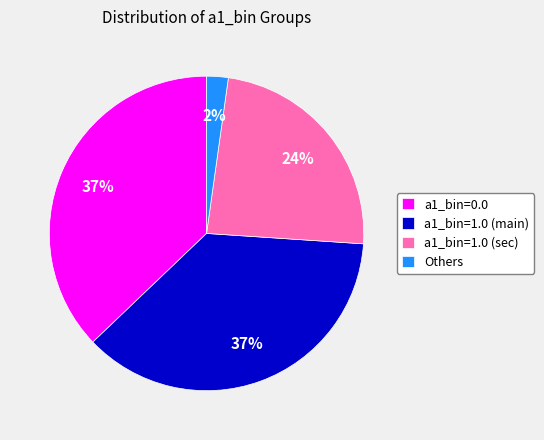

Which category has the smallest portion of the pie?

Others